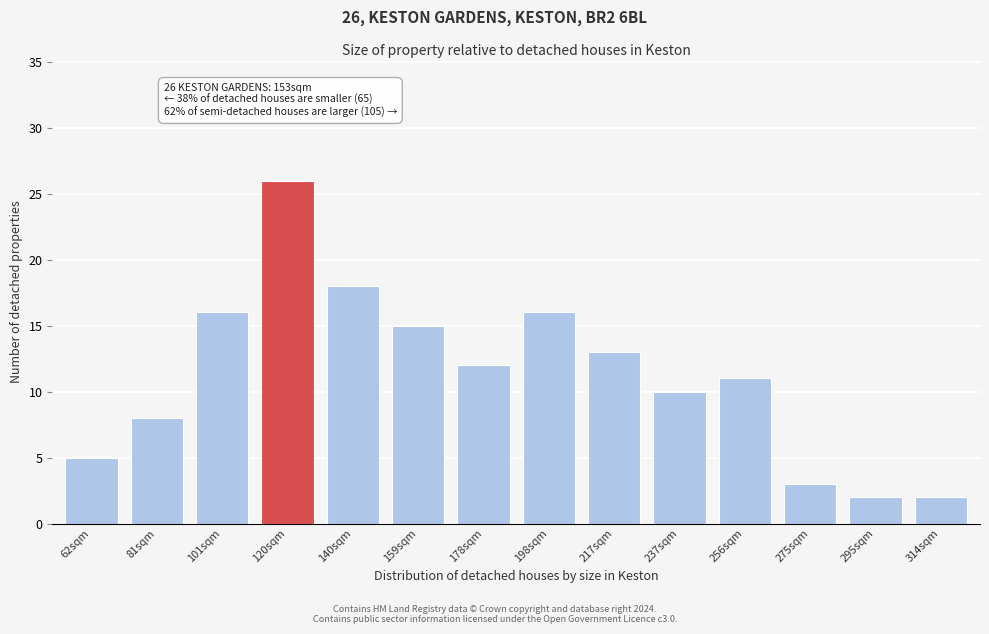

Reading left to right, list all the values displayed in this chart.

5	8	16	26	18	15	12	16	13	10	11	3	2	2